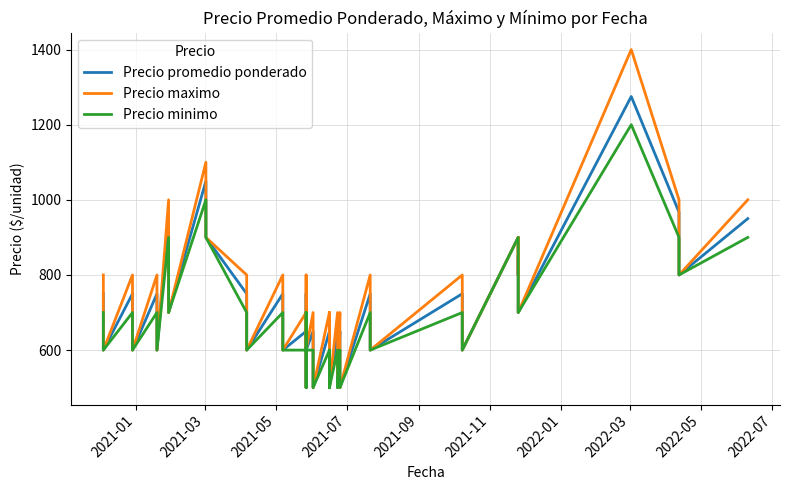

At which label is Precio maximo closest to 950?

2022-01